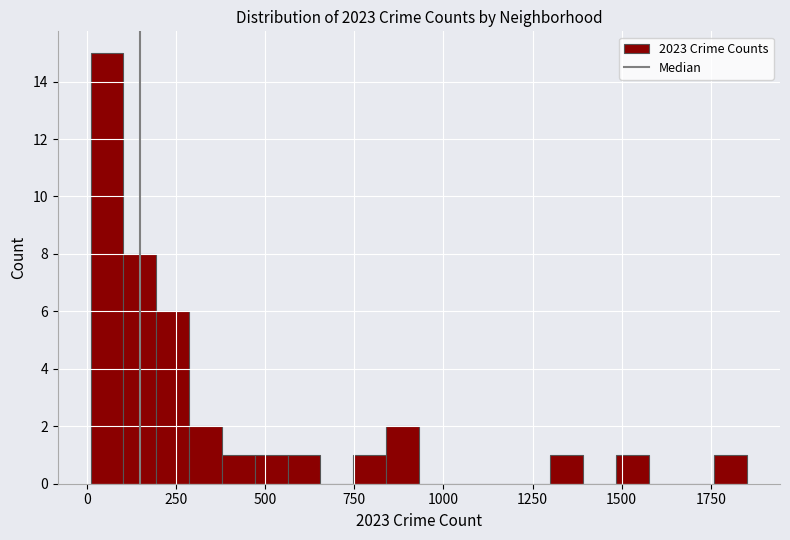

Read against the x-axis, roughly where is the centre of the tallest bar?

50